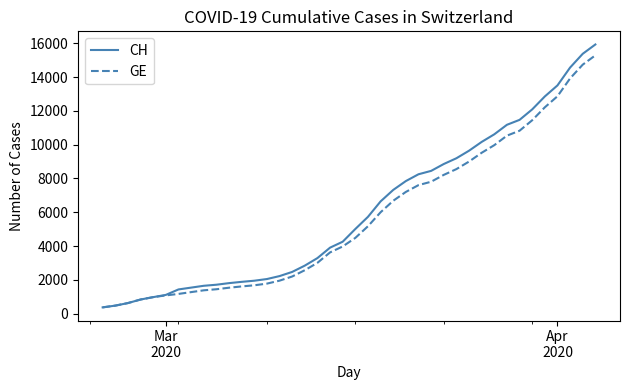

How many distinct data groups are displayed?

2